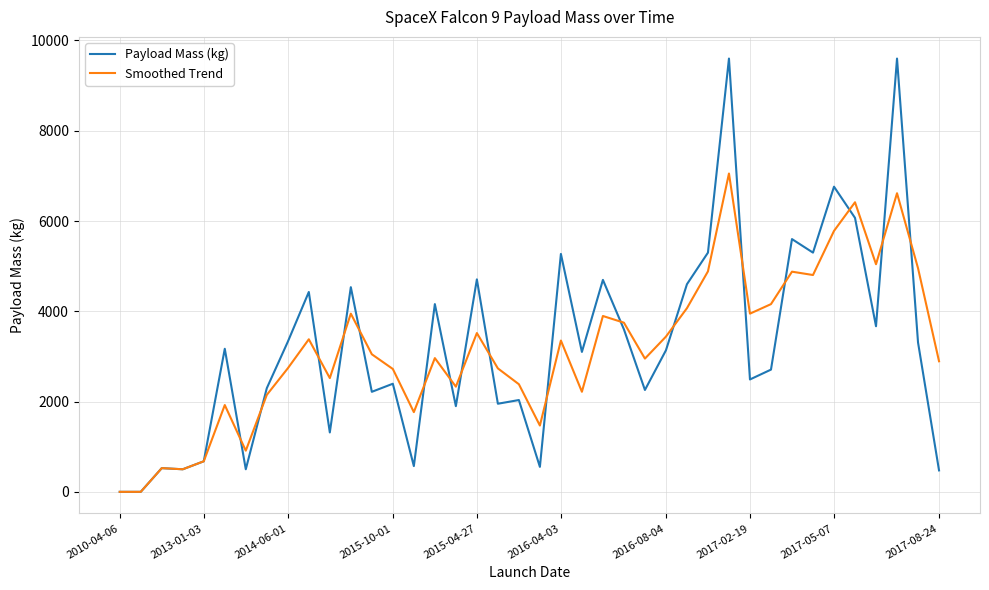

Does the chart display data point markers on the line(s)?

No